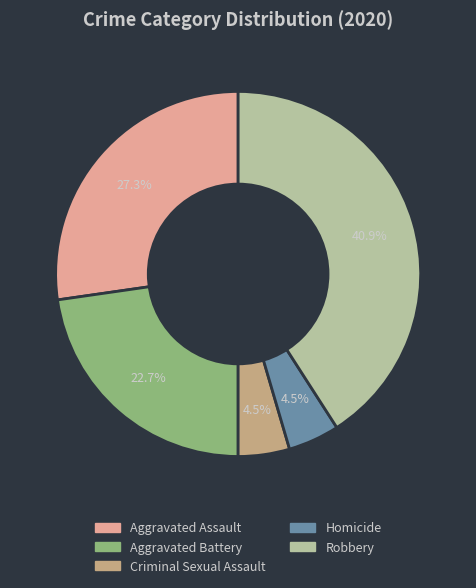

How many slices are in this pie chart?

5